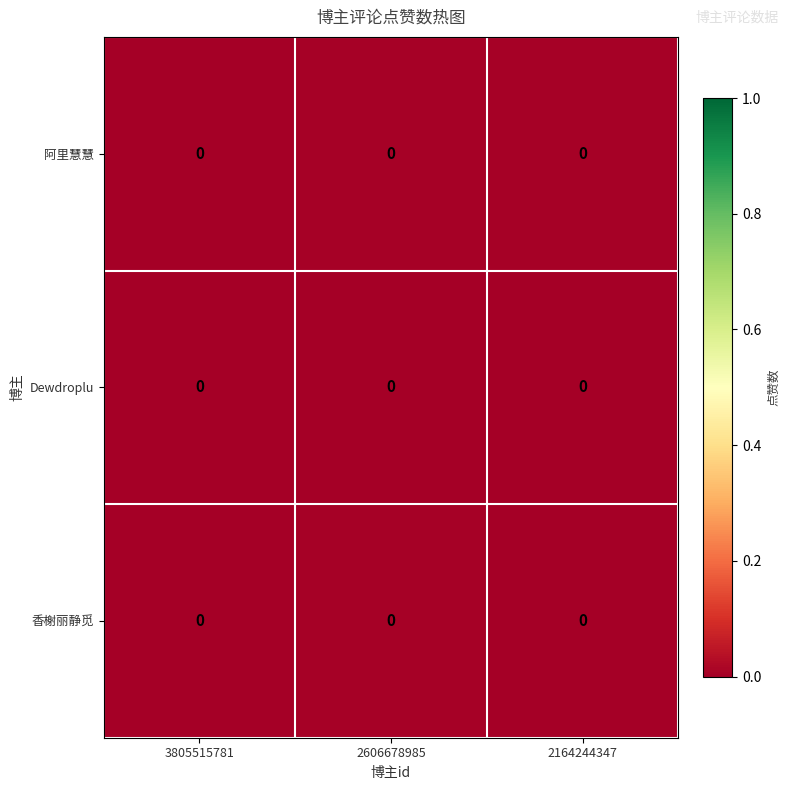

How many data points does each series have?

3